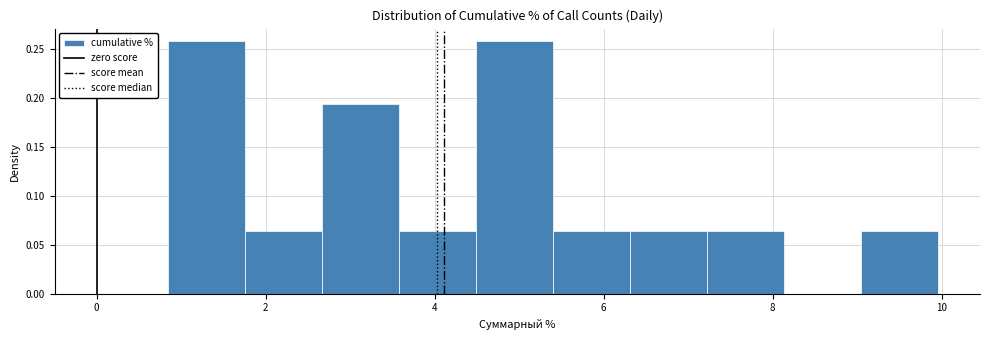

What is the height of the bar covering 0.8 to 1.8 on the x-axis? Neither the bar edges nor the heights are printed on the chart, so give them approximately, as read against the axes.

0.260